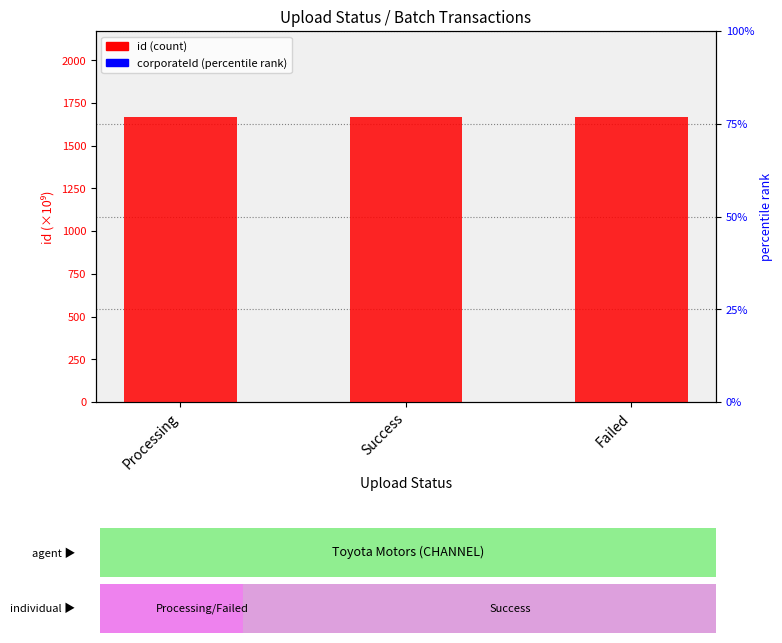

How many data points does each series have?

3